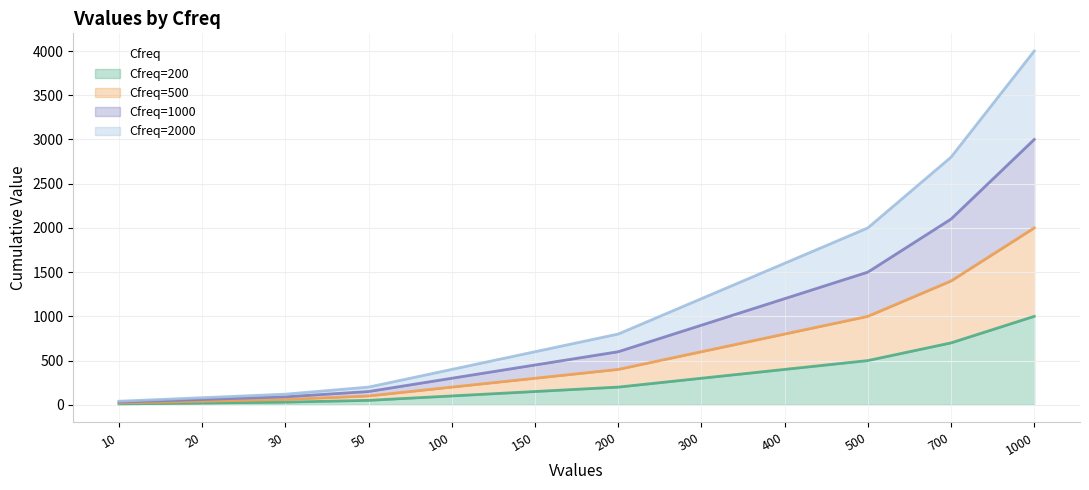

At which category is the sum across all series the highest?

1000